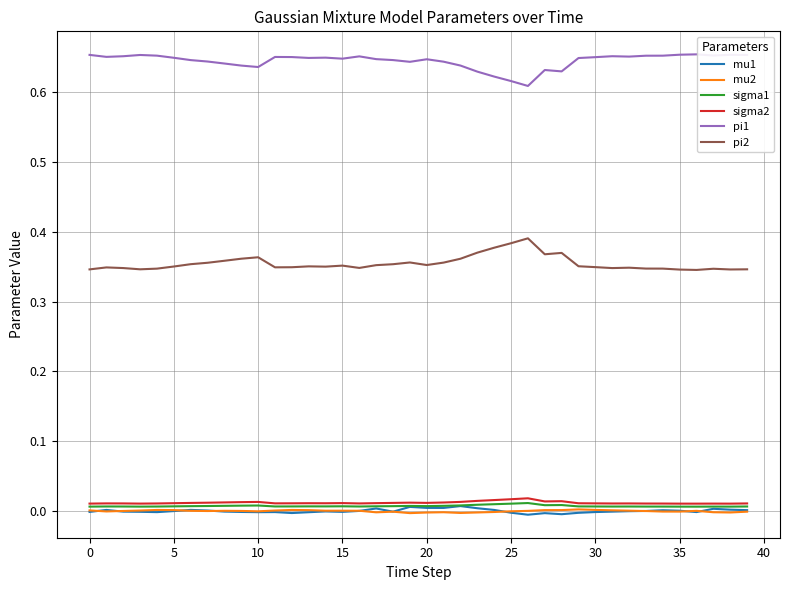

True or false: pi1 and sigma2 cross at least once.

False